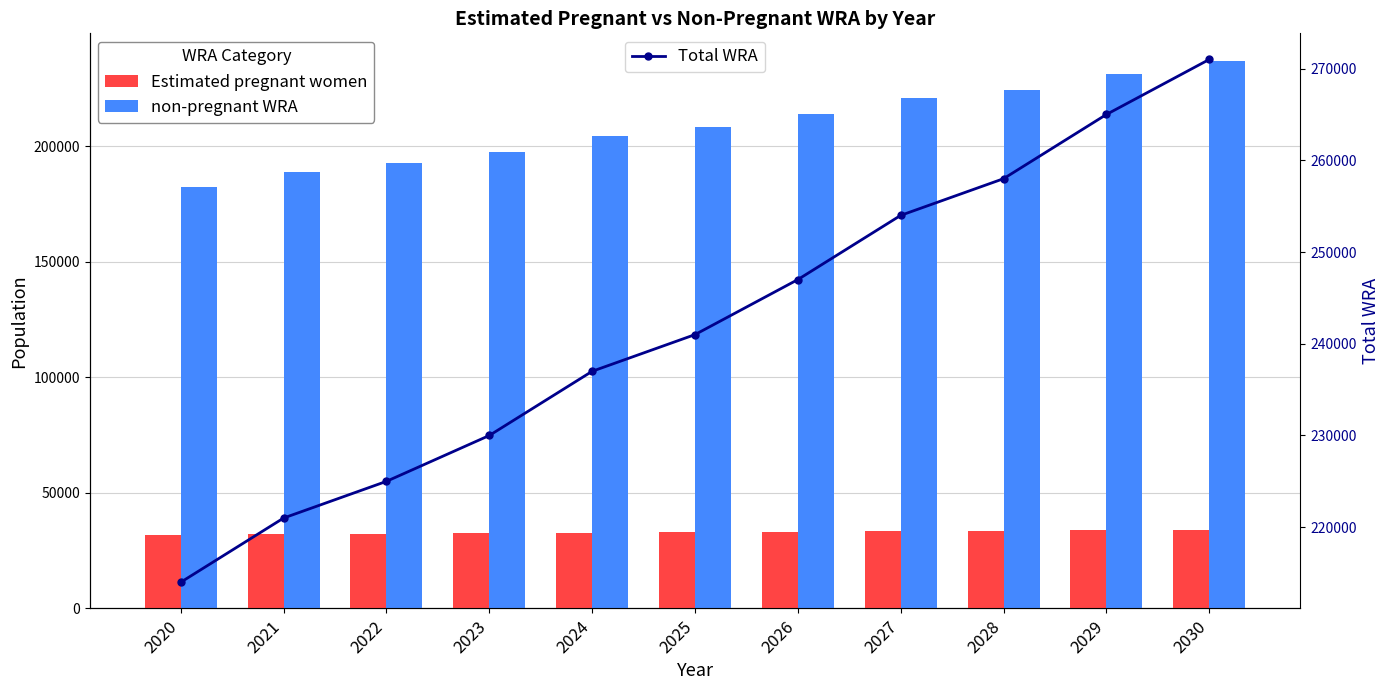

What is the difference between the maximum and second lowest values in the Estimated pregnant women series?

1968.8